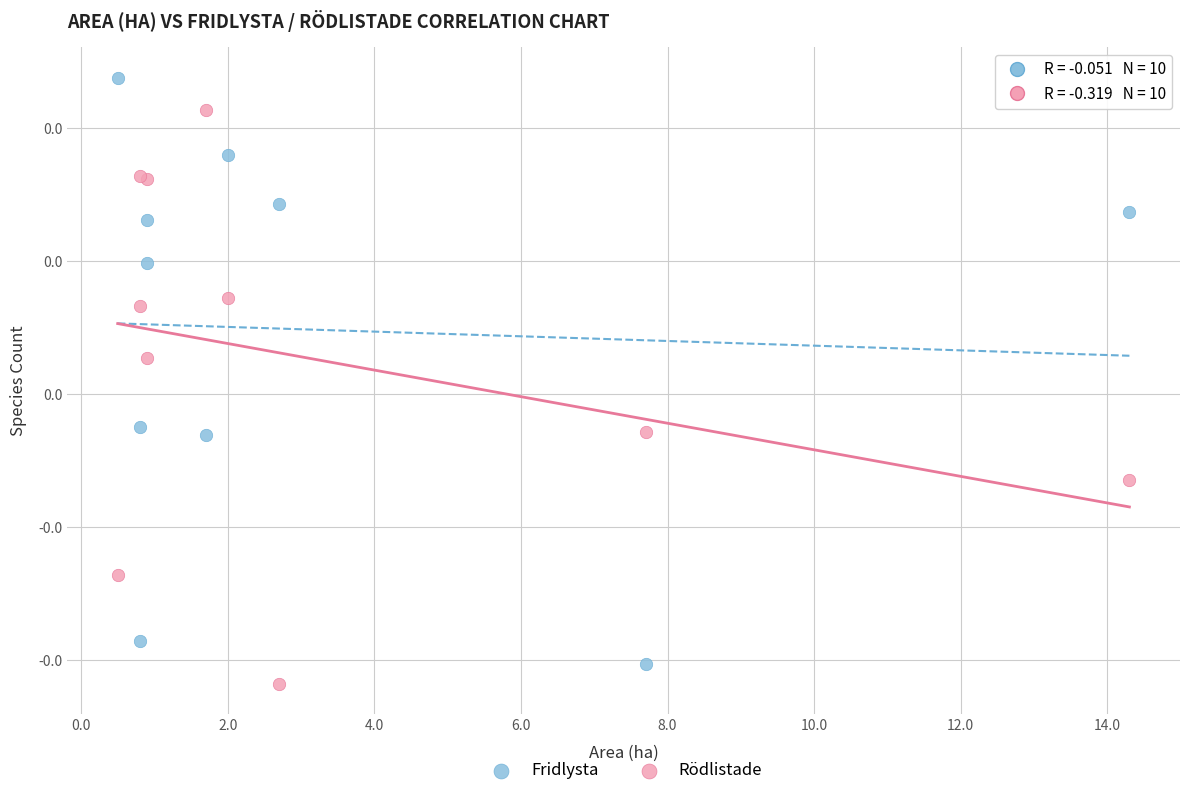

Which series has the widest spread of Y values?

Fridlysta